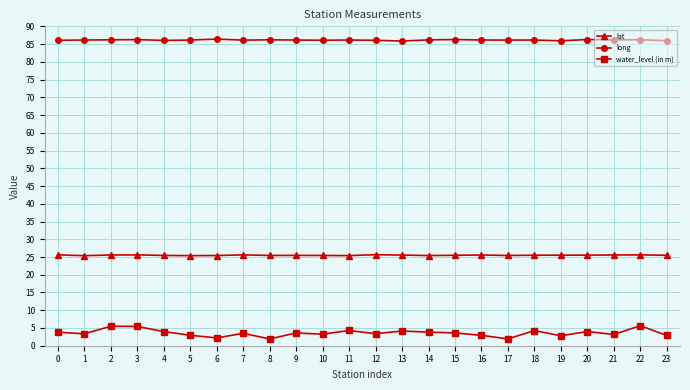

True or false: lat has more than 0 interior local peaks.

True